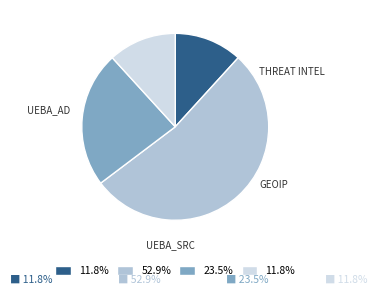

Is there any slice that represents more than half of the pie?

Yes